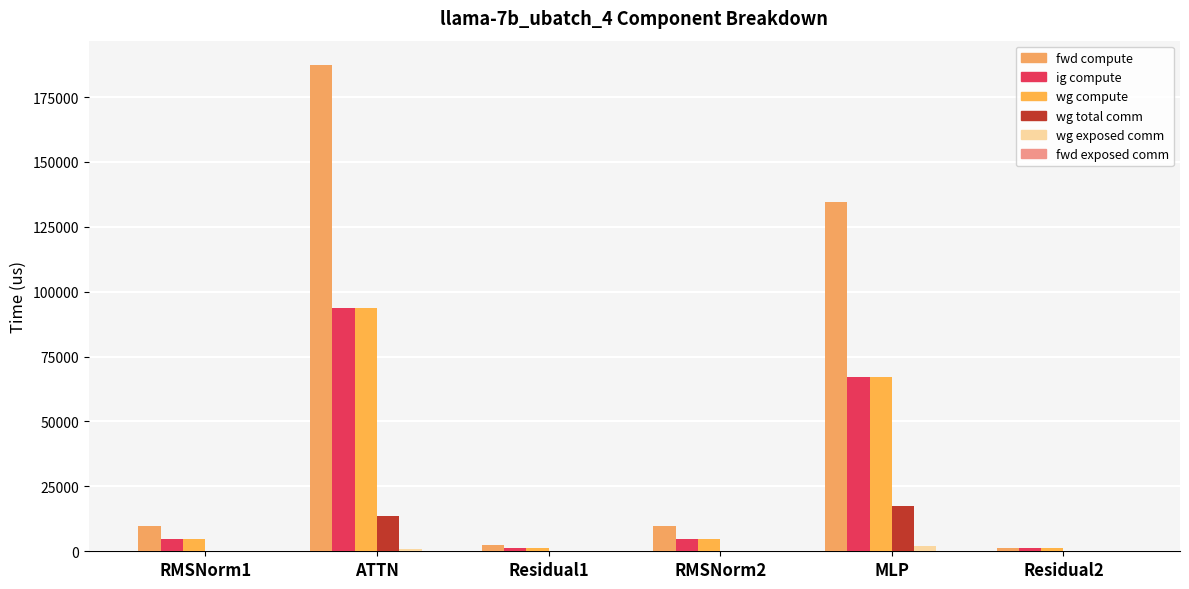

How many groups of bars are there?

6